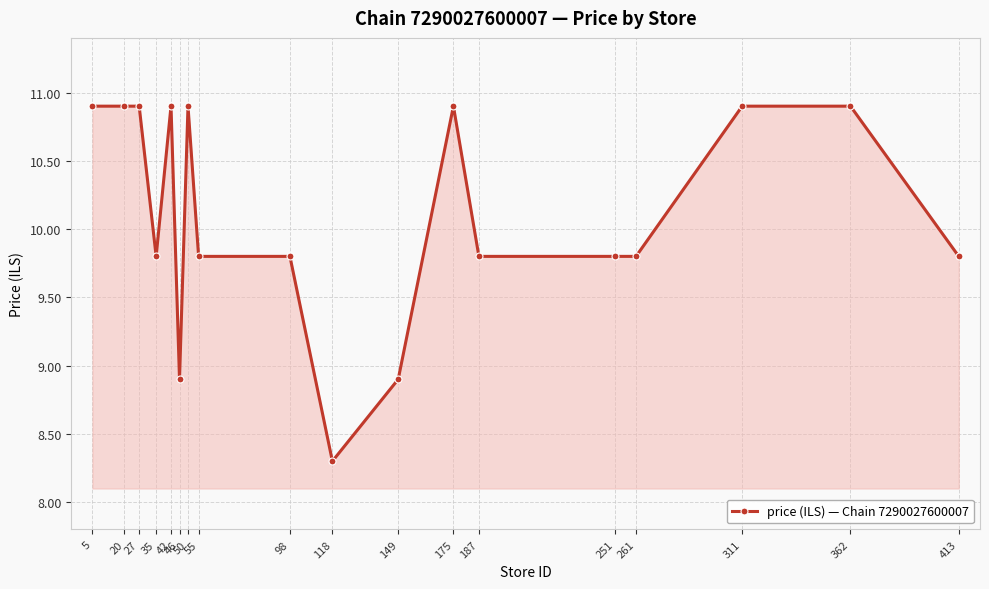

What is the maximum value shown in the chart?

10.9